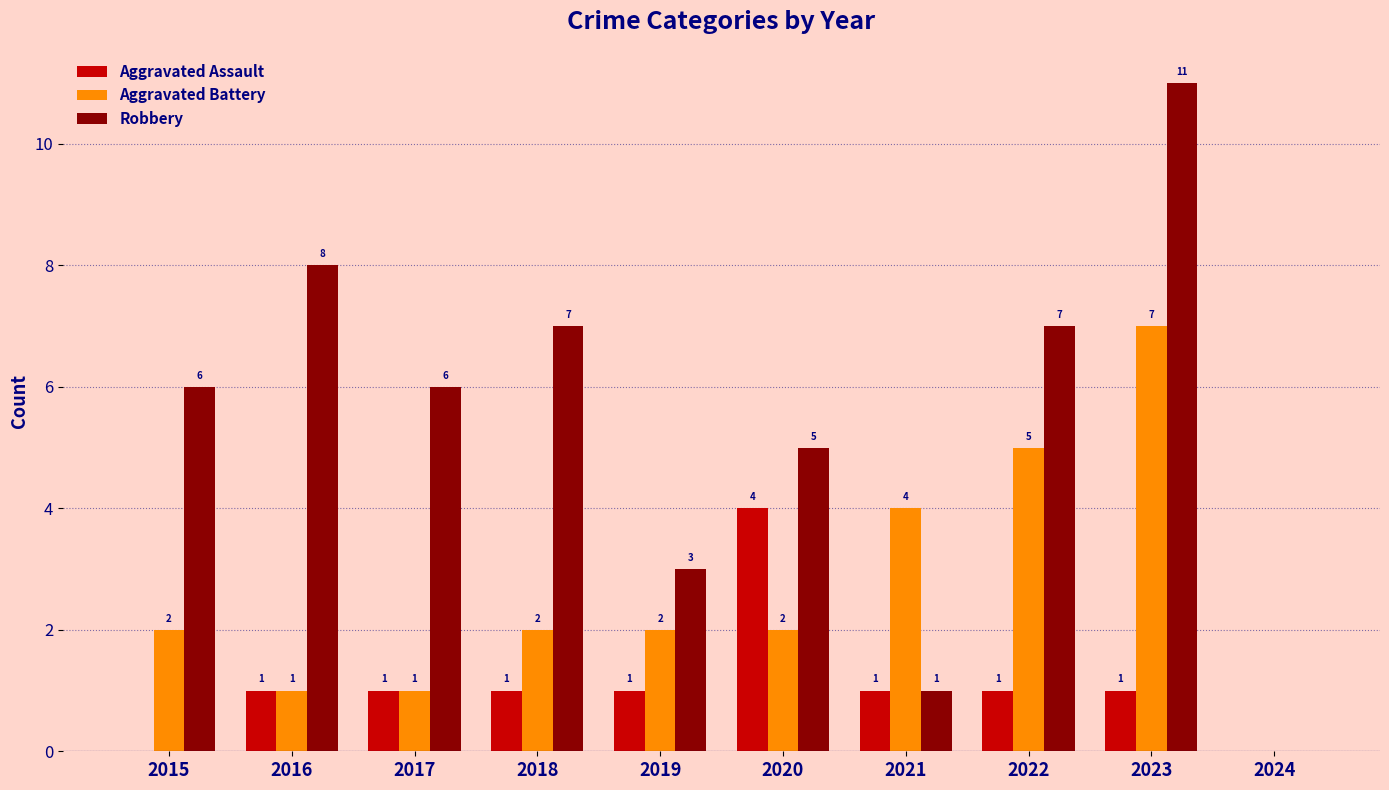

At which category is the sum across all series the highest?

2023